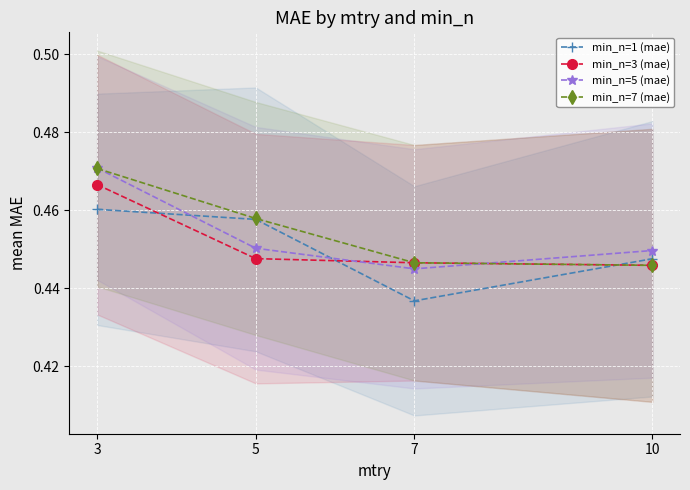

After their last crossing, which series has the higher values: min_n=5 (mae) or min_n=3 (mae)?

min_n=5 (mae)